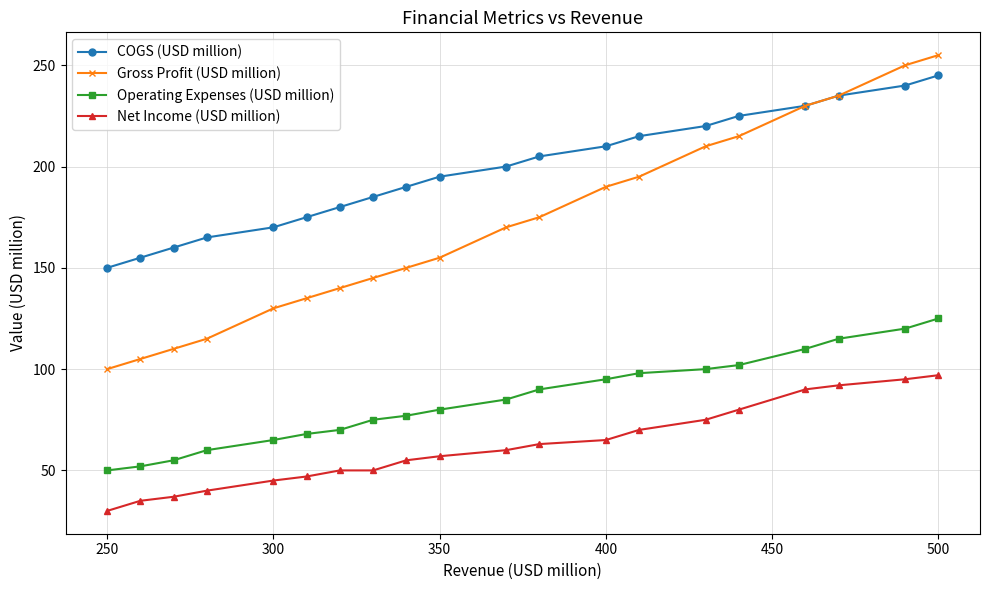

Which series has the widest spread of values?

Gross Profit (USD million)